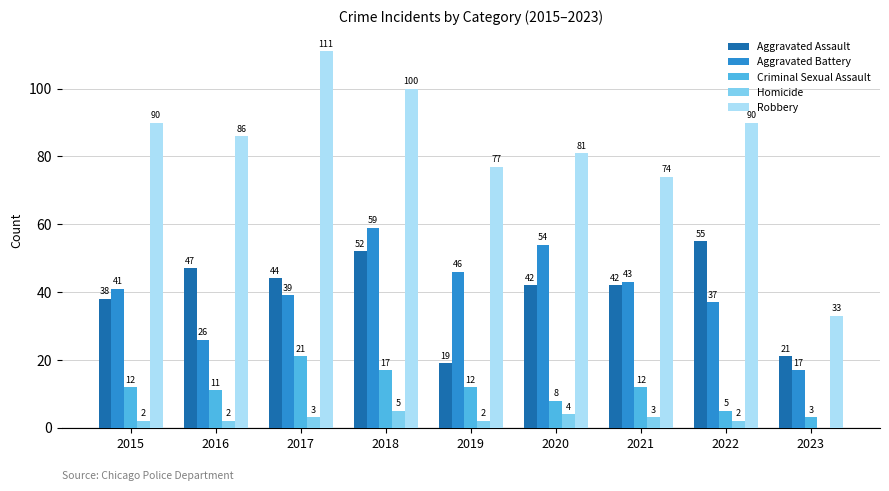

What is the maximum value for Criminal Sexual Assault?

21